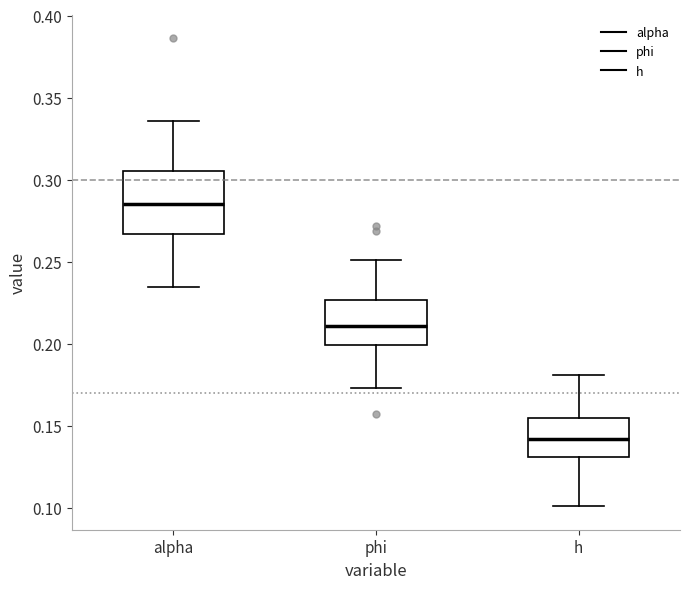

Reading left to right, read every box against the y-axis: the position of its median line, the range the box covers, and the ends of its whiskers. The values are not printed on the chart, so give them approximately, as read against the axis.

alpha: median 0.285, box 0.265 to 0.305, whiskers 0.235 to 0.335
phi: median 0.210, box 0.200 to 0.225, whiskers 0.175 to 0.250
h: median 0.140, box 0.130 to 0.155, whiskers 0.100 to 0.180